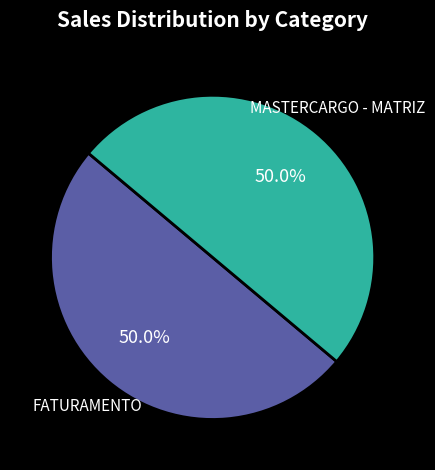

What is the ratio of the value at FATURAMENTO to the value at MASTERCARGO - MATRIZ?

1.0